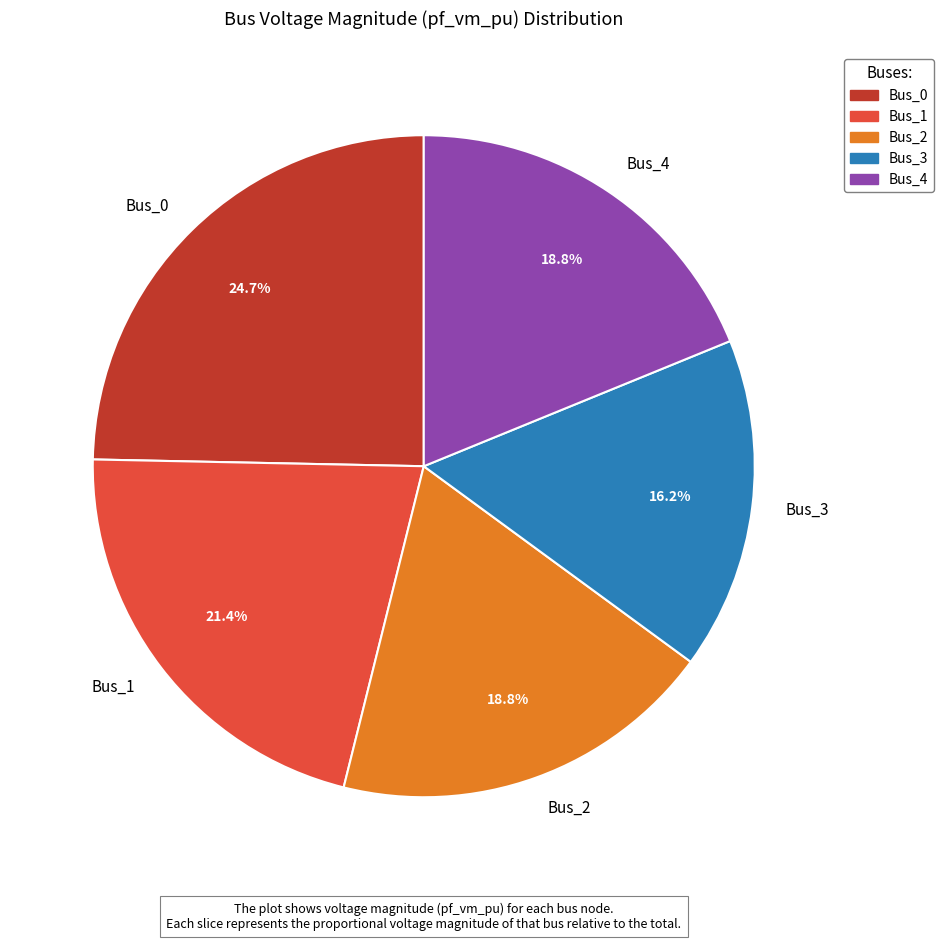

The Bus_0 slice represents 35% of the pie. True or false?

False